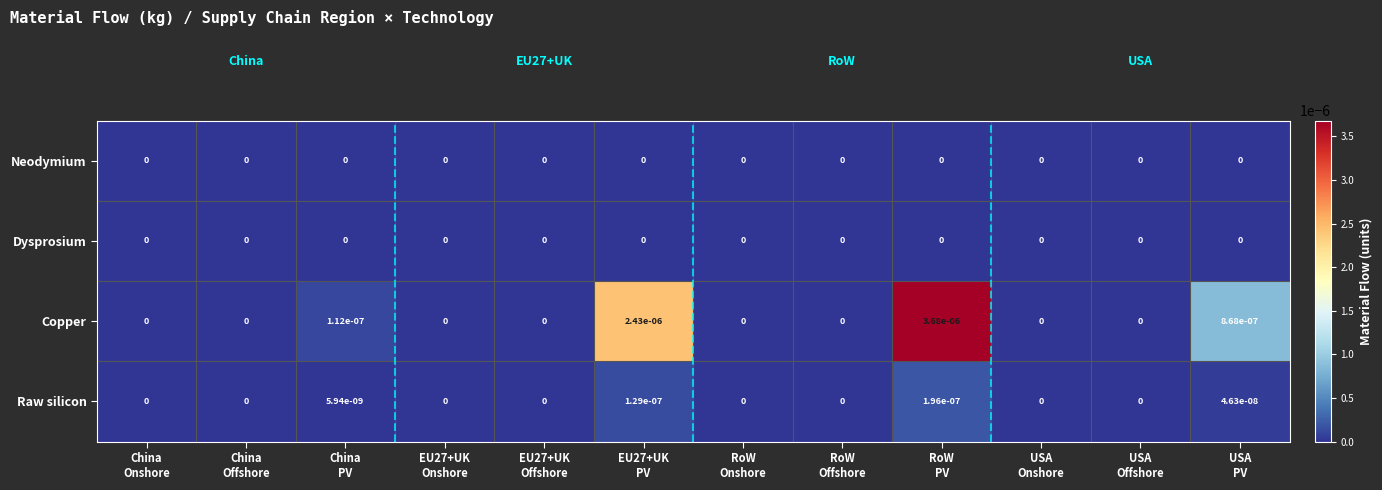

Which series has the largest total across all categories?

Copper